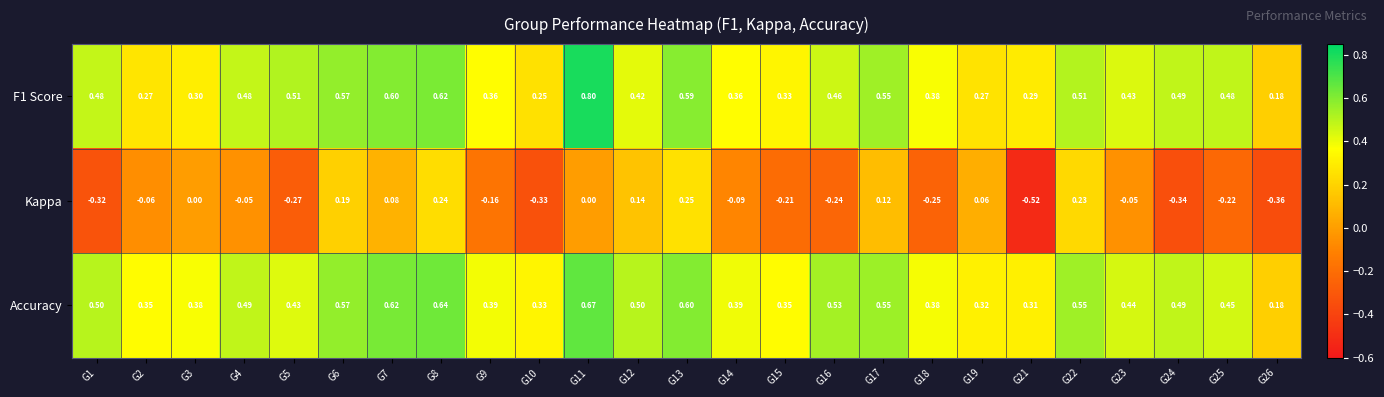

Which series has the largest total across all categories?

Accuracy